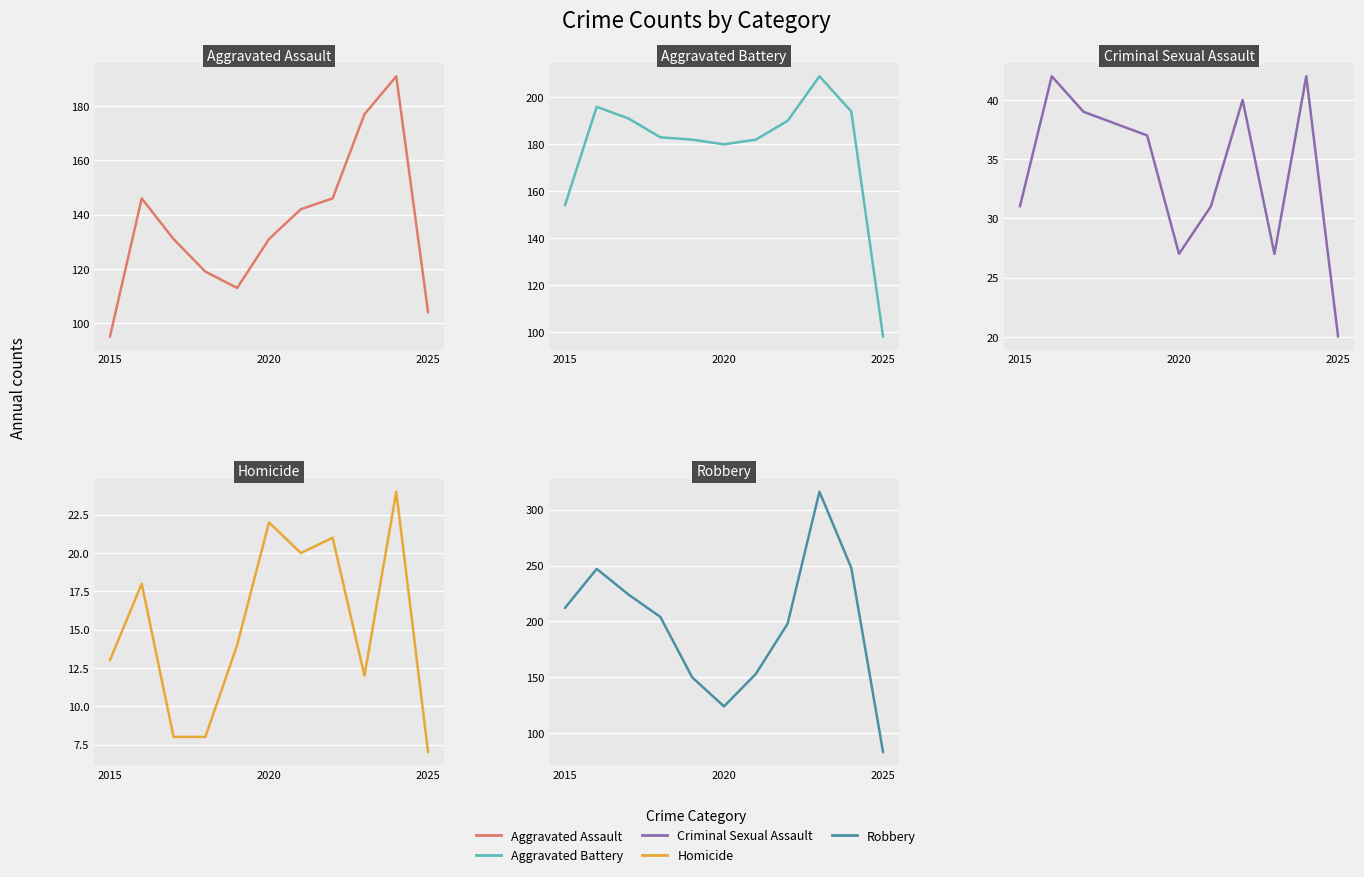

How many data points in Homicide are less than 14?

5